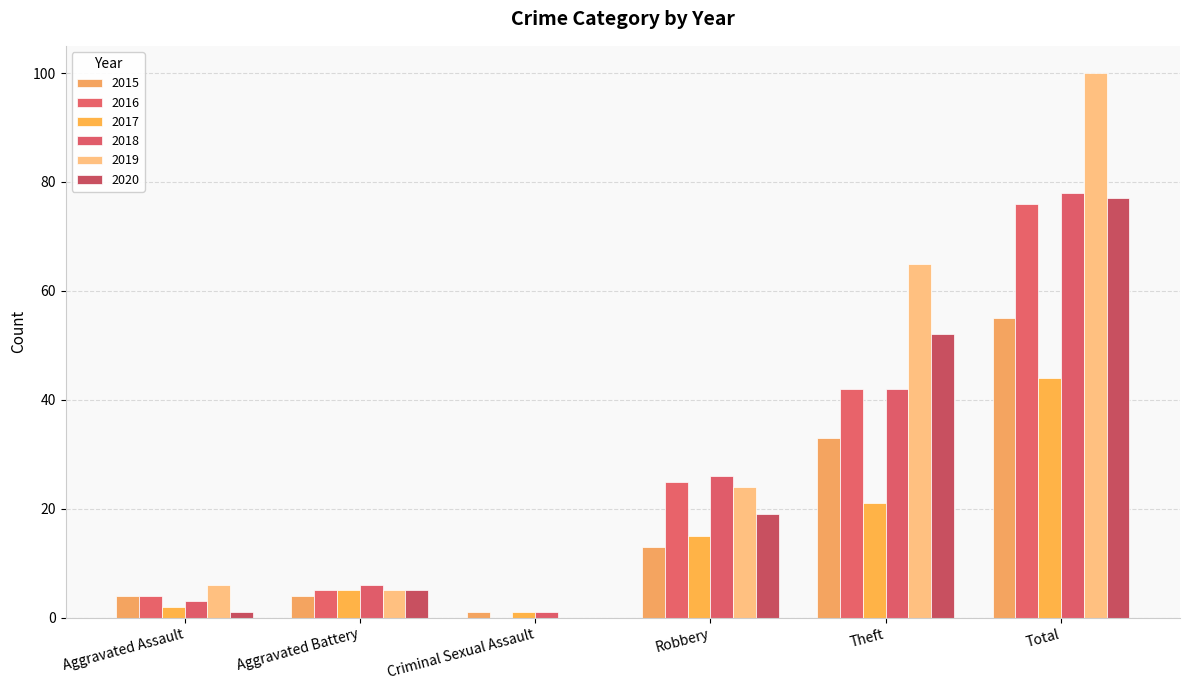

What value does the 2020 series have at Robbery, to the nearest 10?

20